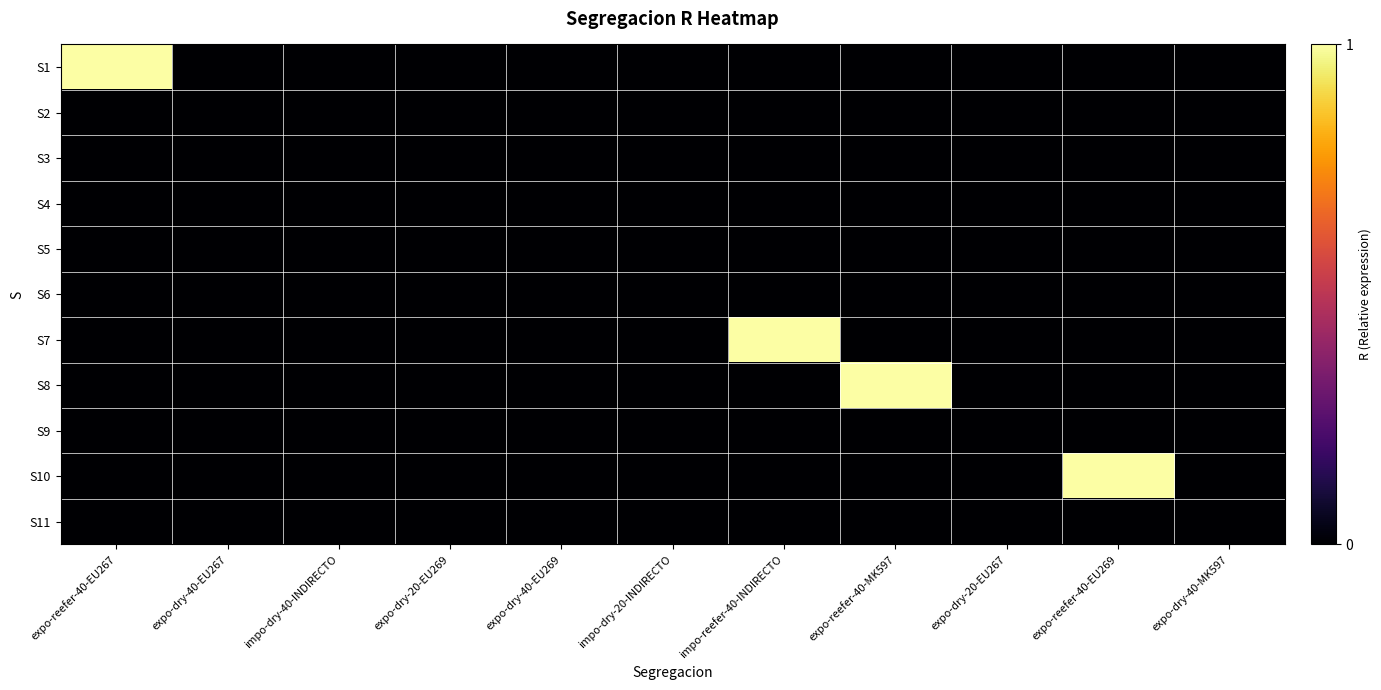

Between expo-reefer-40-MK597 and expo-reefer-40-EU267, which is larger?

expo-reefer-40-EU267